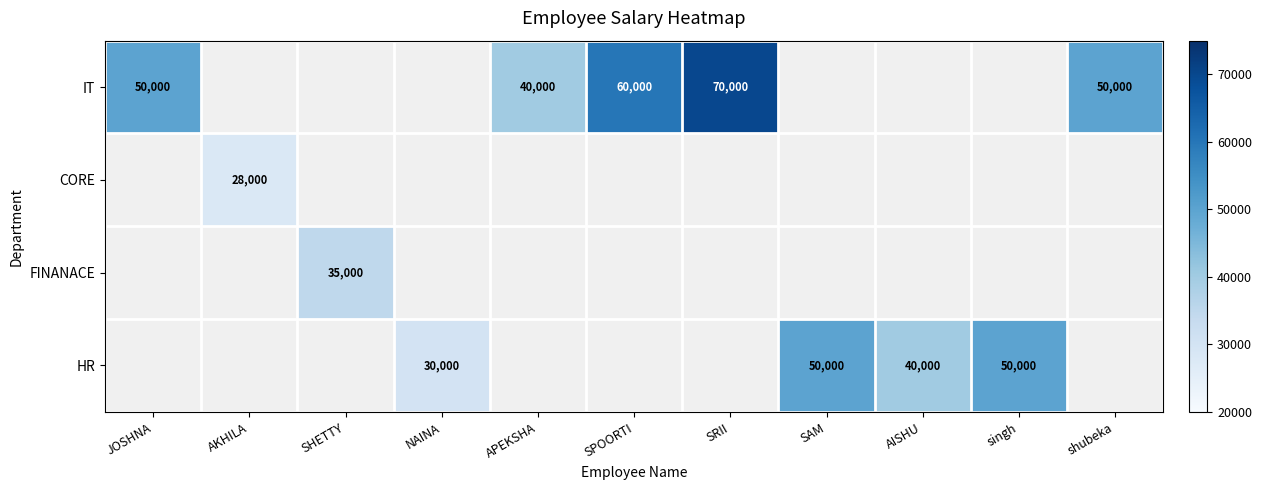

The HR series shows 42260 at NAINA. True or false?

False